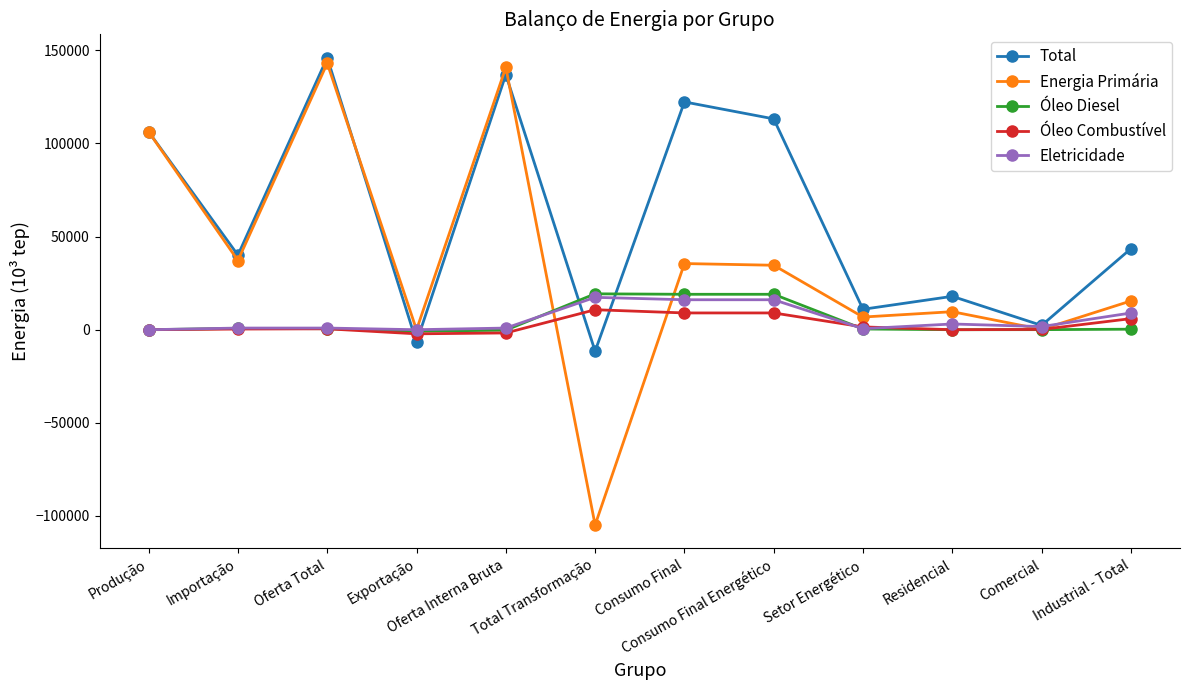

True or false: Energia Primária has a value of 210375.9 at Oferta Total.

False